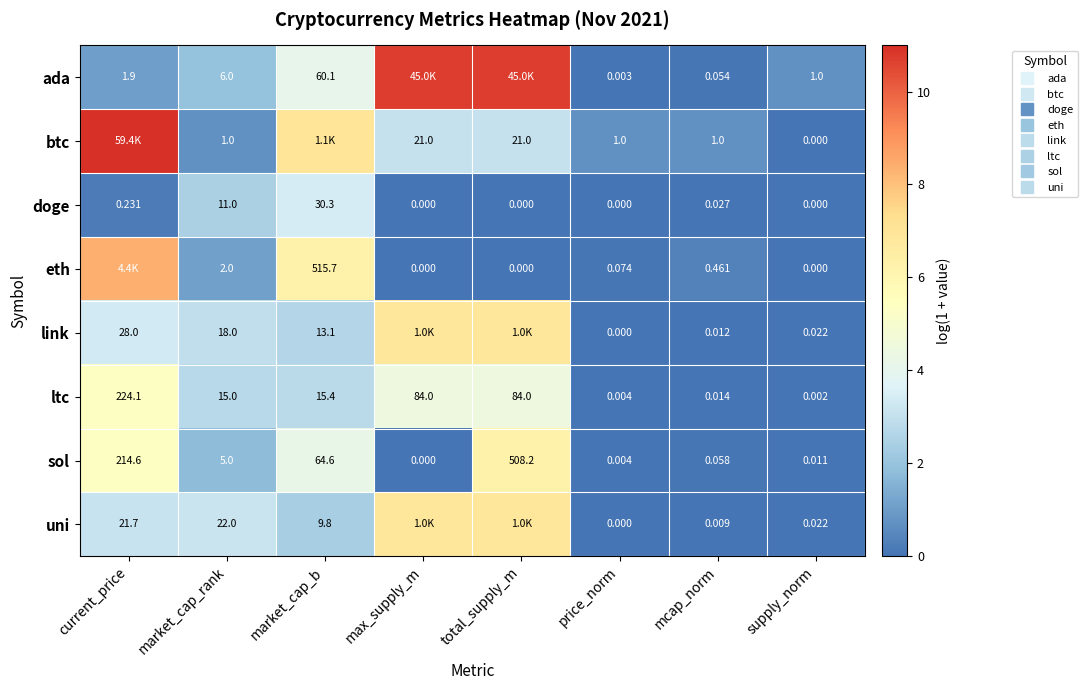

Is it true that btc equals 11.0 at current_price?

True